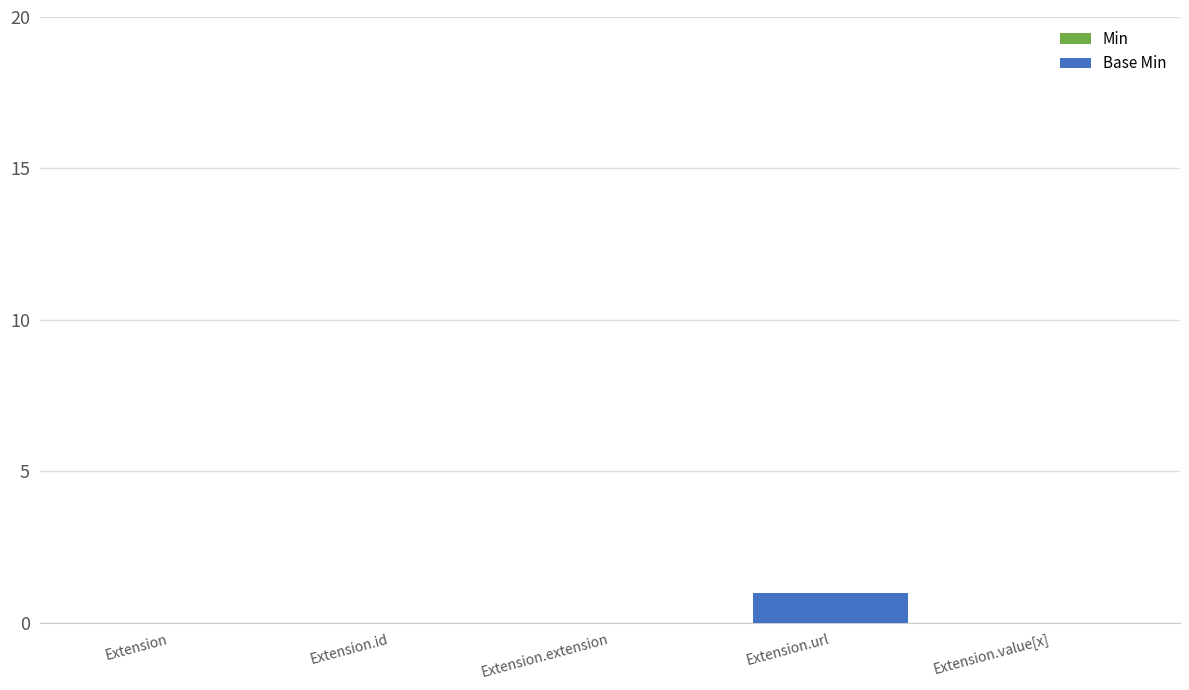

Is the value of Base Min at Extension.id greater than the value of Min at Extension.url?

No